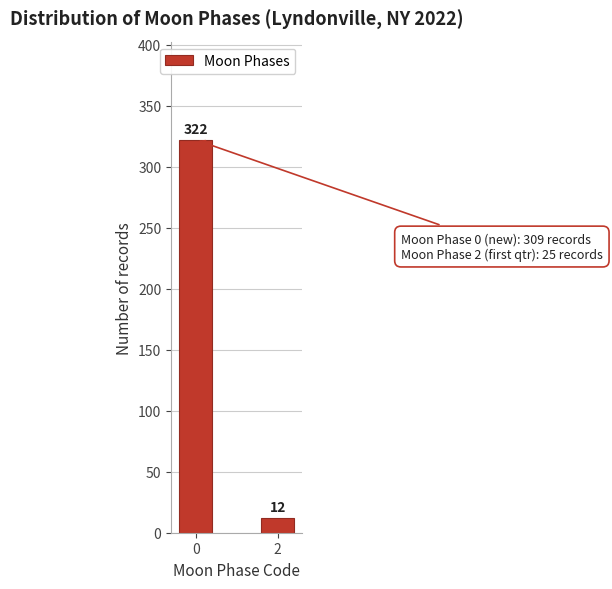

Reading left to right, transcribe all the data shown in this chart.

0=322	2=12